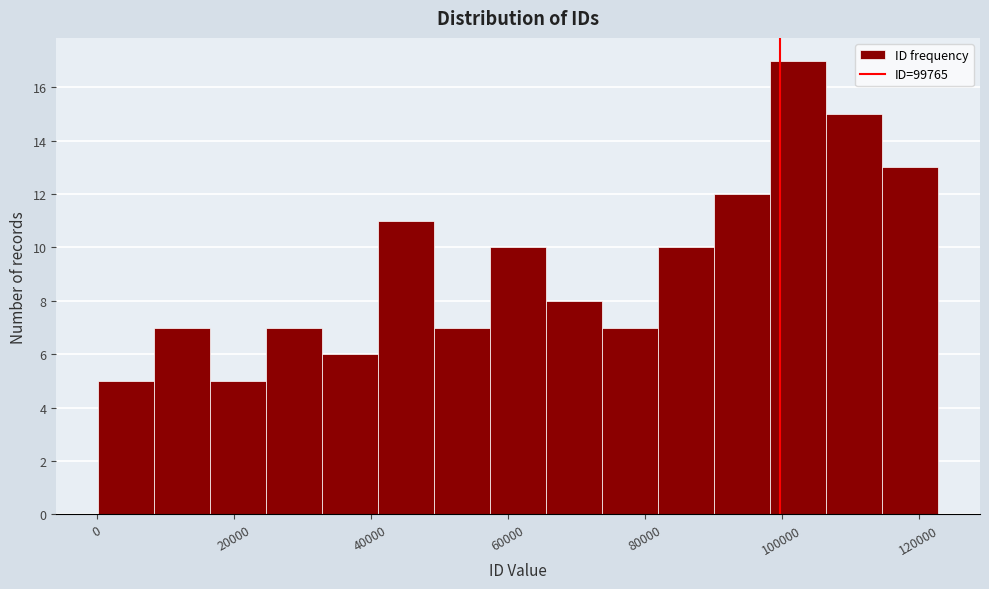

Reading left to right, list every bar in this chart as the range it spans on the x-axis followed by its height. Neither the bar edges nor the heights are printed on the chart, so give them approximately, as read against the axes.

0 to 8000: 5
8000 to 16000: 7
16000 to 24000: 5
24000 to 32000: 7
32000 to 42000: 6
42000 to 50000: 11
50000 to 58000: 7
58000 to 66000: 10
66000 to 74000: 8
74000 to 82000: 7
82000 to 90000: 10
90000 to 98000: 12
98000 to 106000: 17
106000 to 114000: 15
114000 to 122000: 13